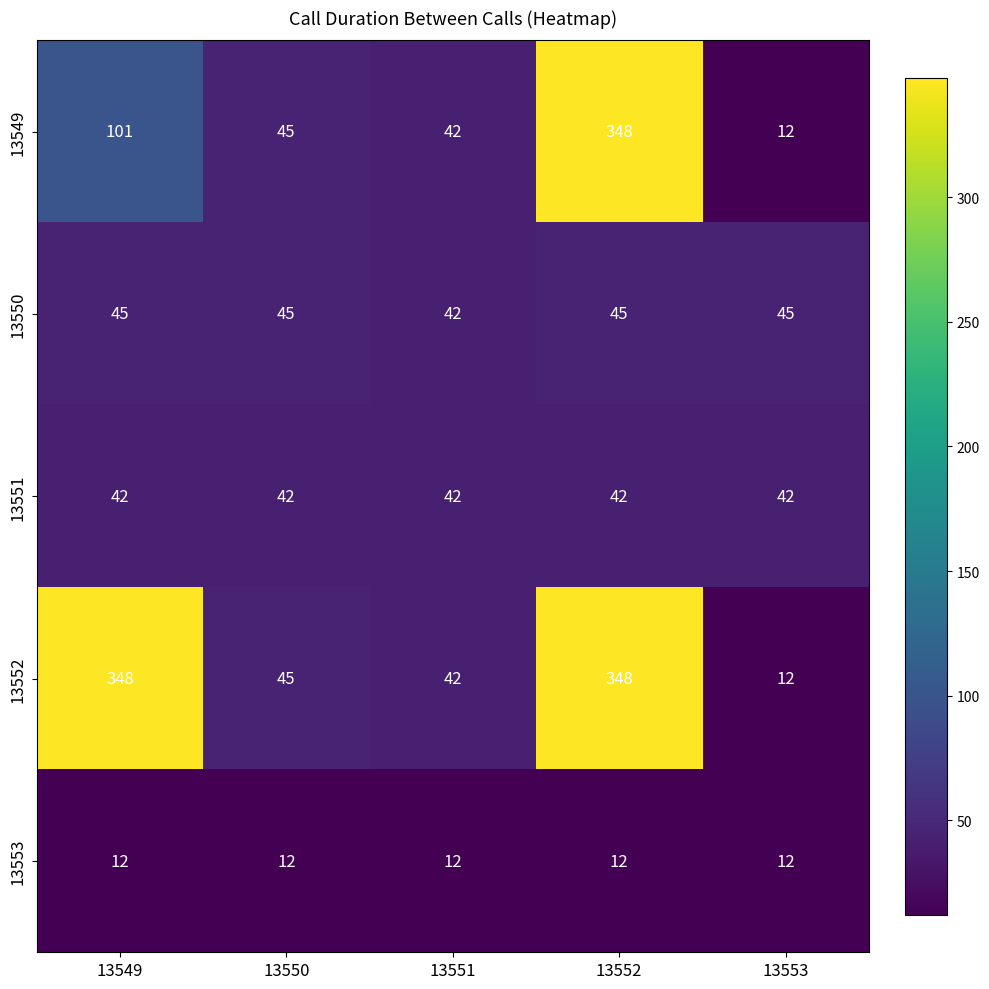

What is the average value of the 13552 series?

159